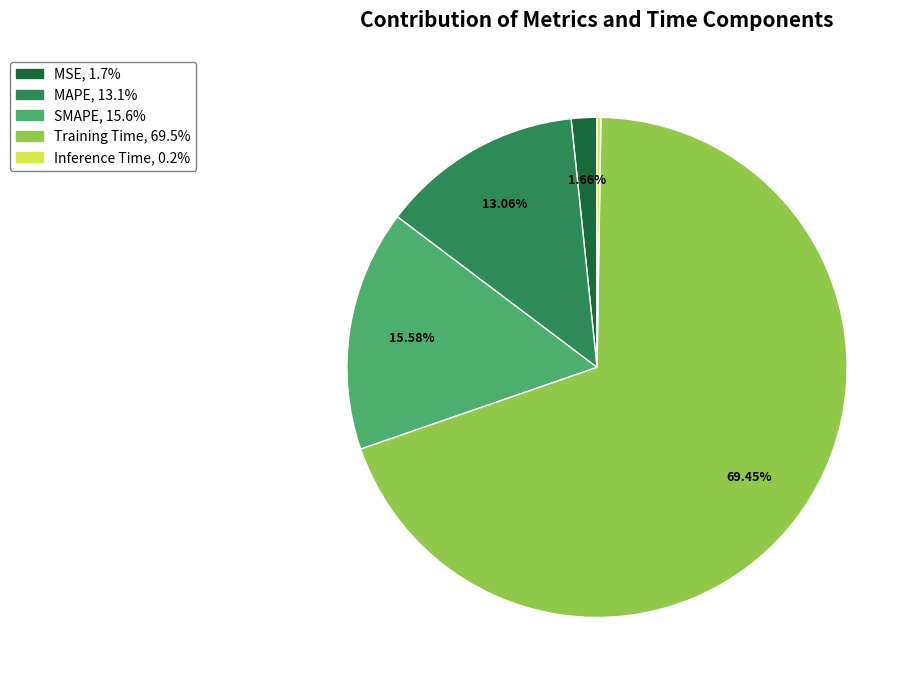

Is the sum of MAPE and Training Time greater than half?

Yes